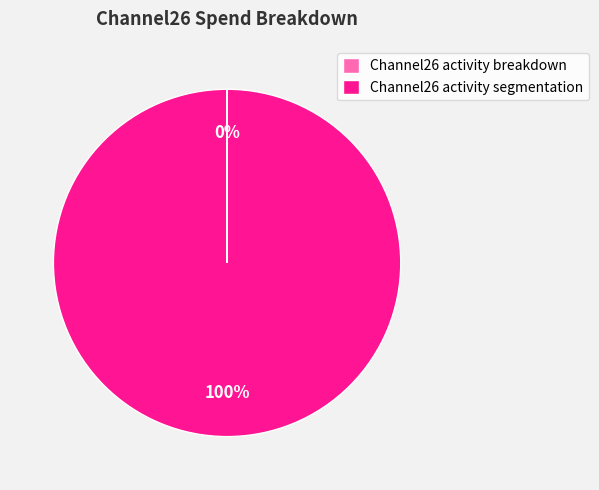

True or false: Channel26 activity segmentation accounts for 100% of the total.

True